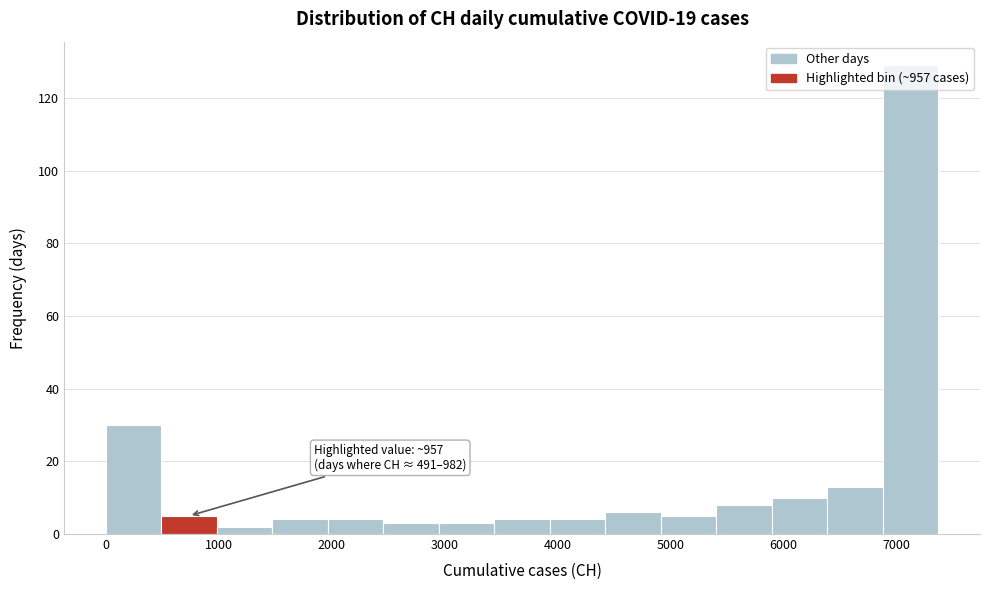

Over which range of the x-axis is the bar tallest?

6900 to 7400